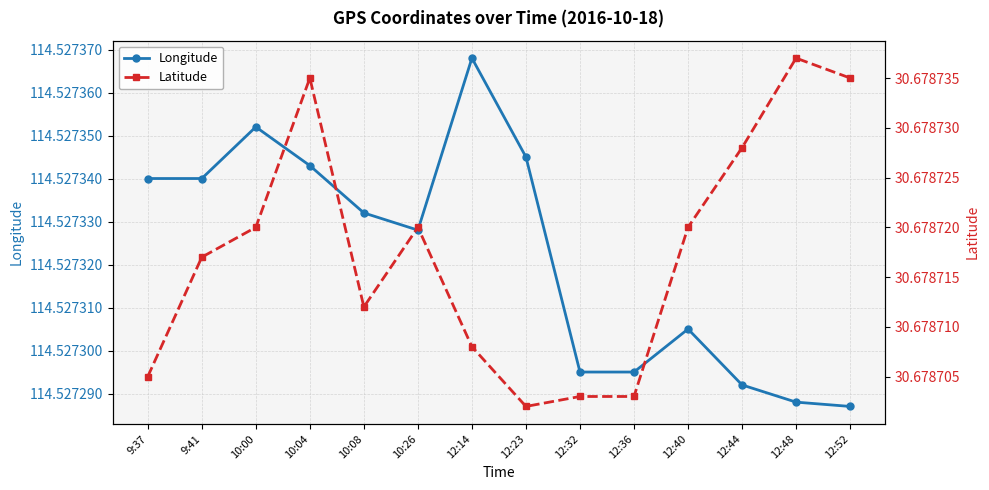

Where is the first local maximum for Longitude?

10:00